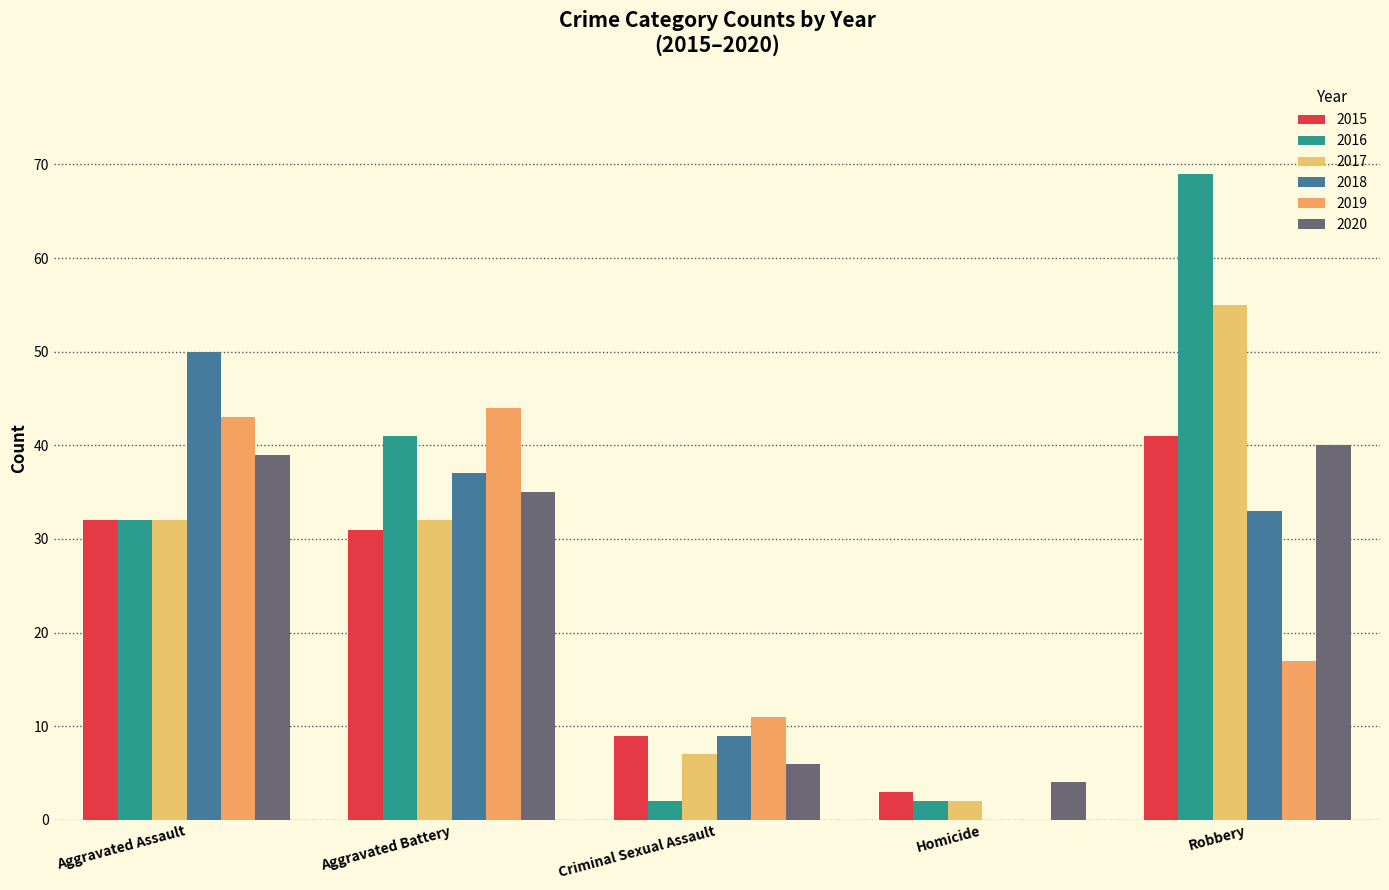

Reading left to right, extract all data points from this chart.

2015: Aggravated Assault=32	Aggravated Battery=31	Criminal Sexual Assault=9	Homicide=3	Robbery=41
2016: Aggravated Assault=32	Aggravated Battery=41	Criminal Sexual Assault=2	Homicide=2	Robbery=69
2017: Aggravated Assault=32	Aggravated Battery=32	Criminal Sexual Assault=7	Homicide=2	Robbery=55
2018: Aggravated Assault=50	Aggravated Battery=37	Criminal Sexual Assault=9	Homicide=0	Robbery=33
2019: Aggravated Assault=43	Aggravated Battery=44	Criminal Sexual Assault=11	Homicide=0	Robbery=17
2020: Aggravated Assault=39	Aggravated Battery=35	Criminal Sexual Assault=6	Homicide=4	Robbery=40